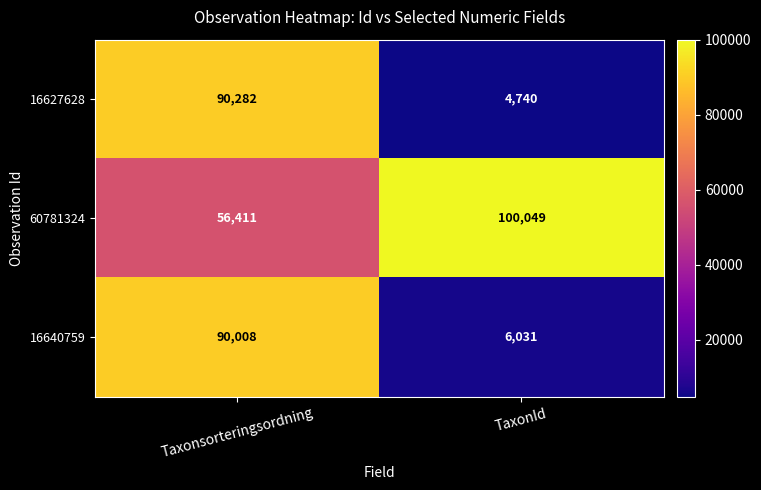

Reading right to left, transcribe all the data shown in this chart.

16627628: TaxonId=4740	Taxonsorteringsordning=90282
60781324: TaxonId=100049	Taxonsorteringsordning=56411
16640759: TaxonId=6031	Taxonsorteringsordning=90008